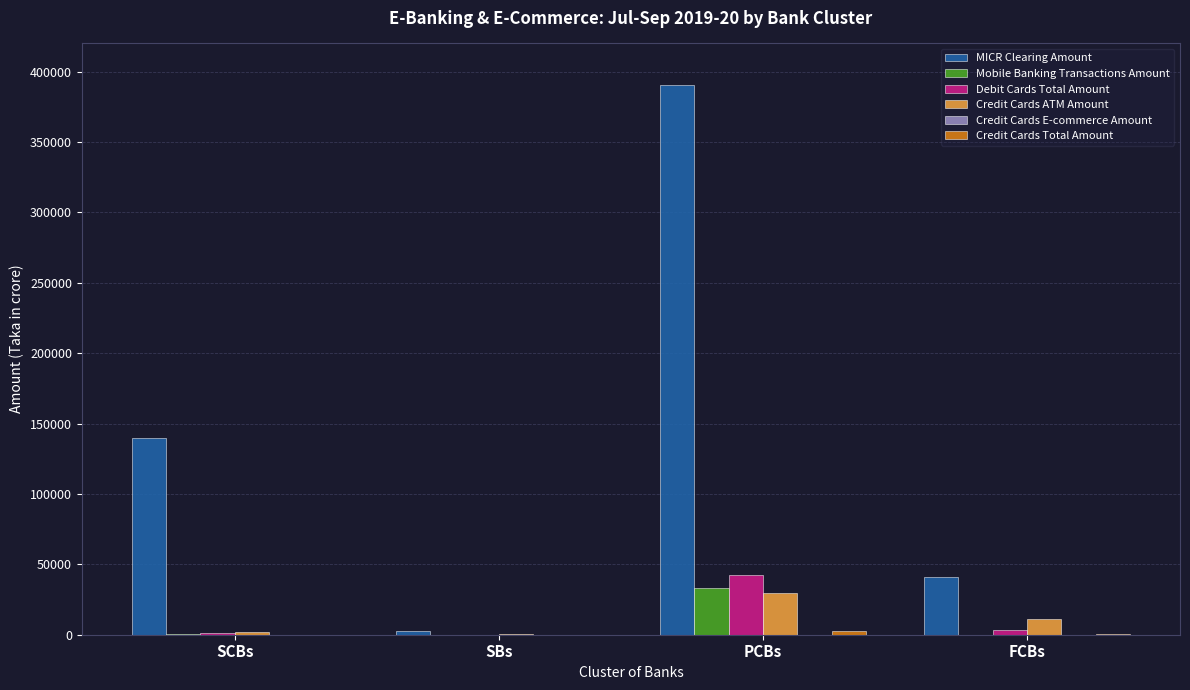

The value of Mobile Banking Transactions Amount at PCBs is 50380.7. True or false?

False